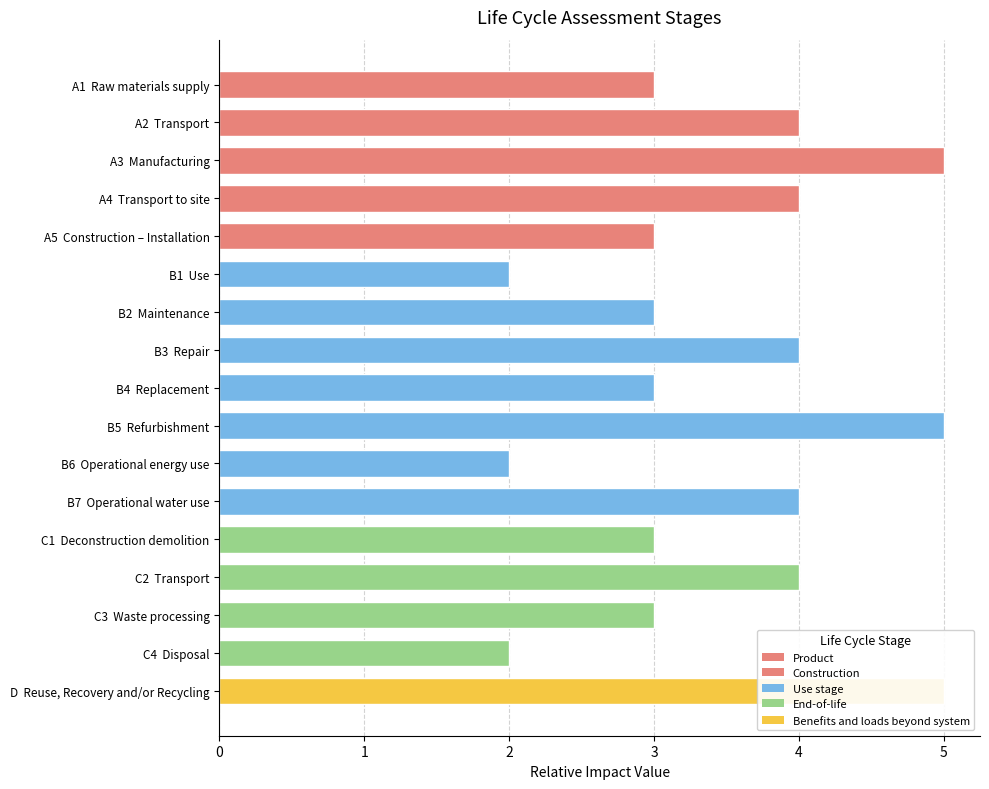

What is the value of the 17th bar from the left?

5